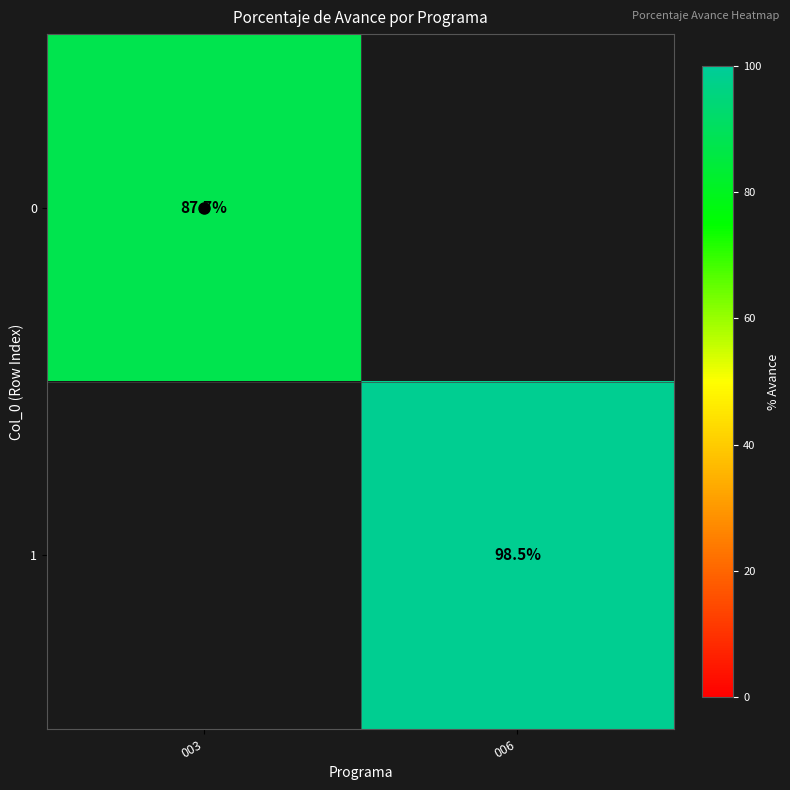

True or false: 1 has a value of 98.5 at 006.

True